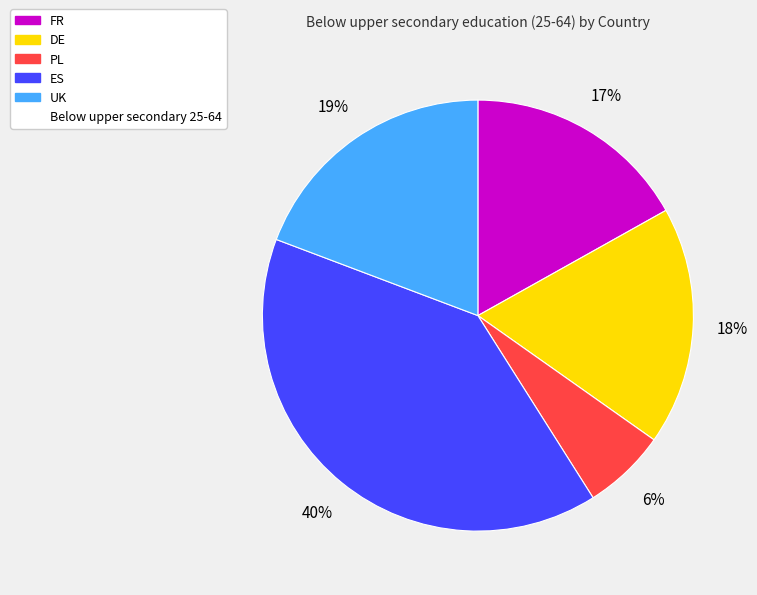

Does any single category account for the majority?

No